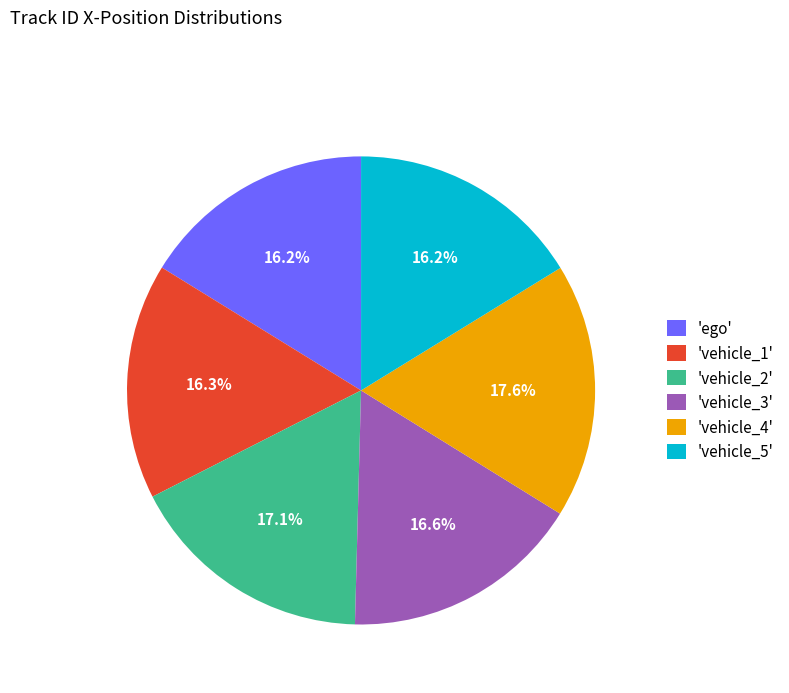

To the nearest percent, what is the average slice percentage?

17%